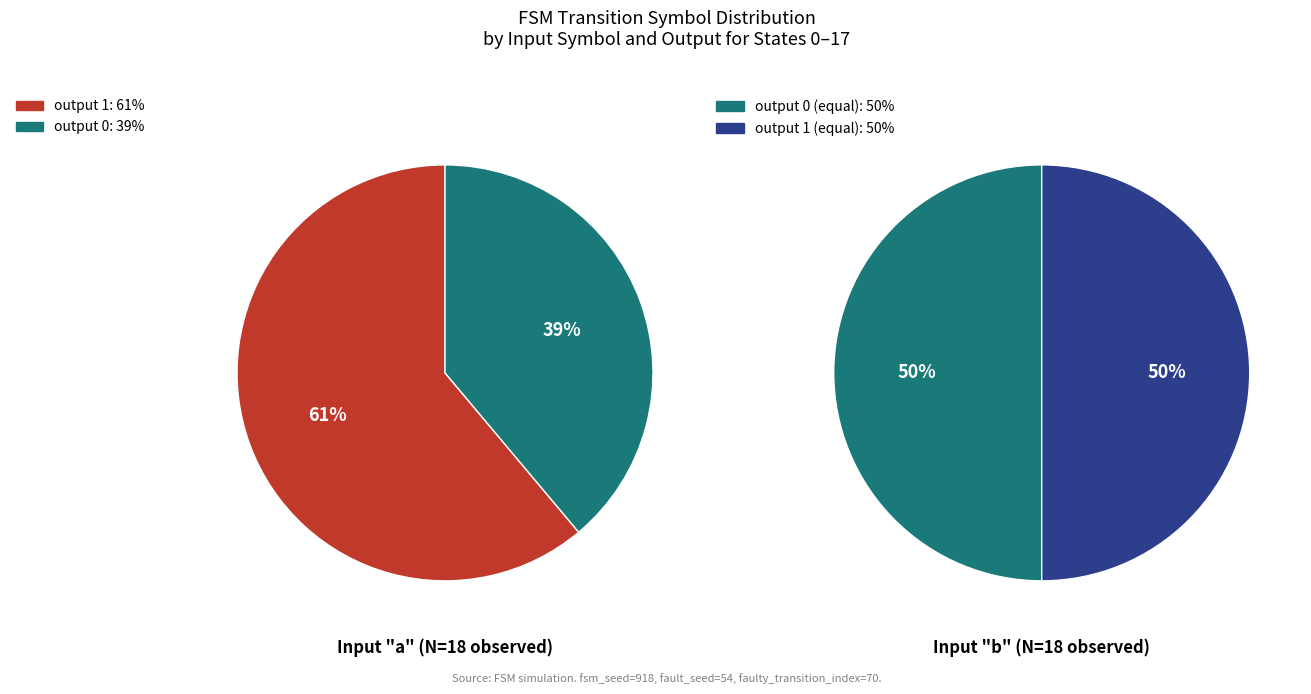

Do faulty_transition_index and state_num together represent more than half of the pie?

No